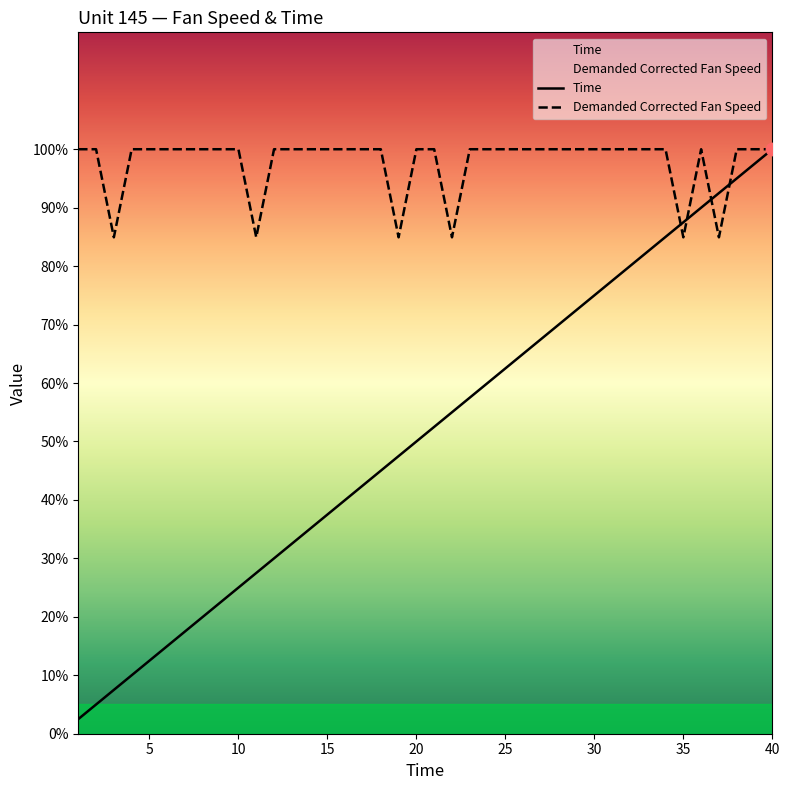

What is the total value across all series at 20?

150.0